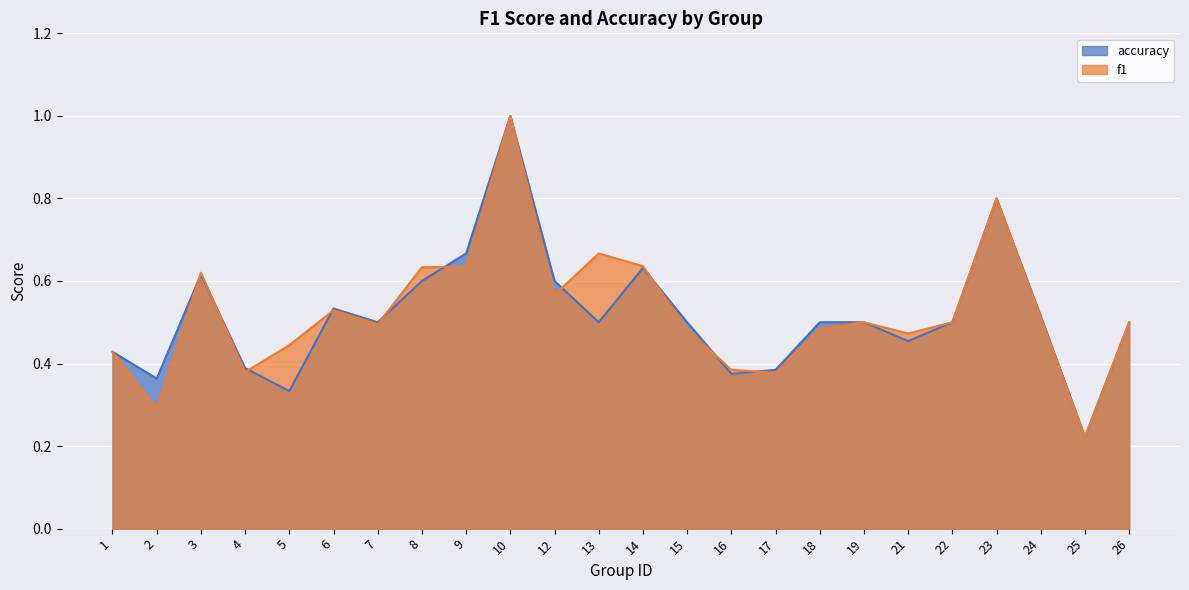

What are all the series names shown in the legend?

accuracy, f1